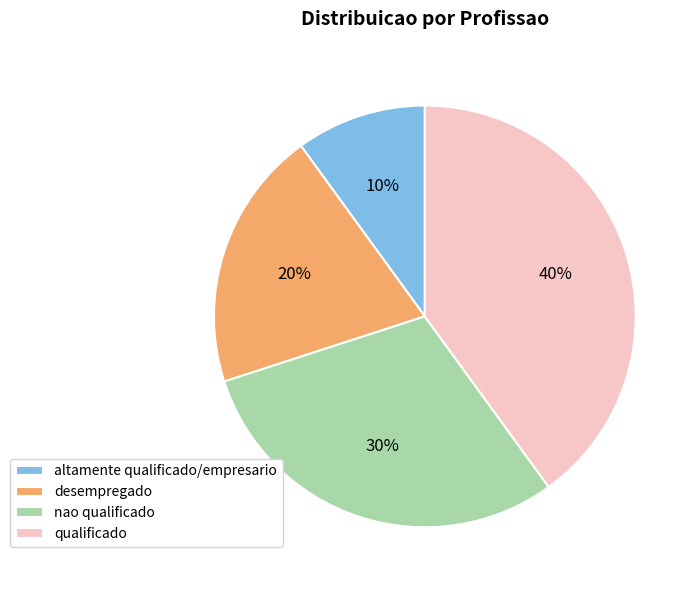

Which slice is the largest?

qualificado